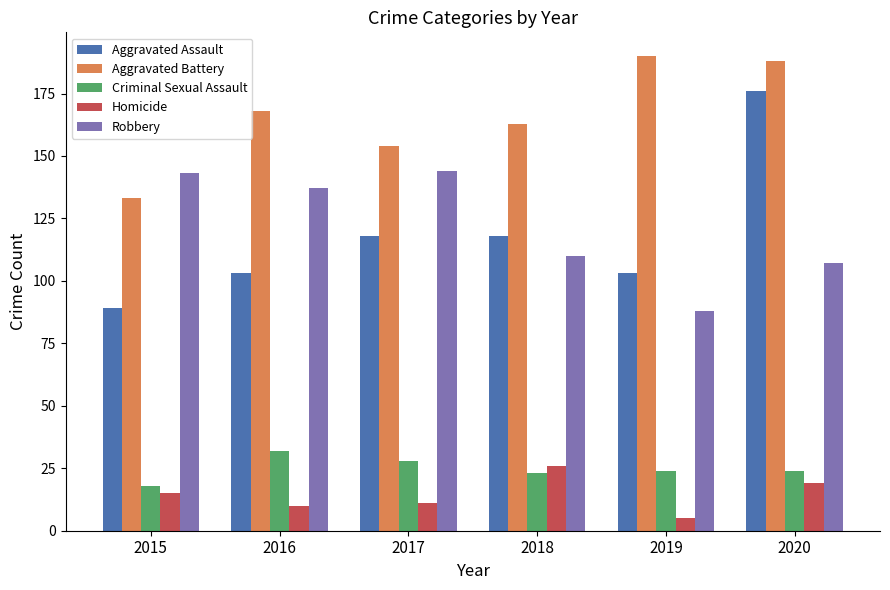

What is the difference between the maximum and second lowest values in the Aggravated Battery series?

36